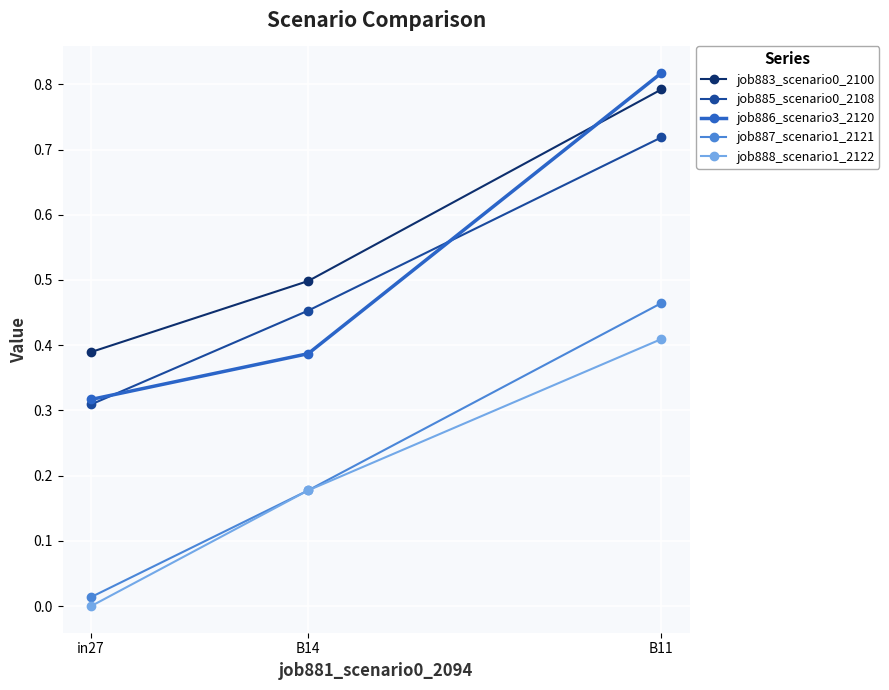

The value of job888_scenario1_2122 at in27 is 0.0. True or false?

True